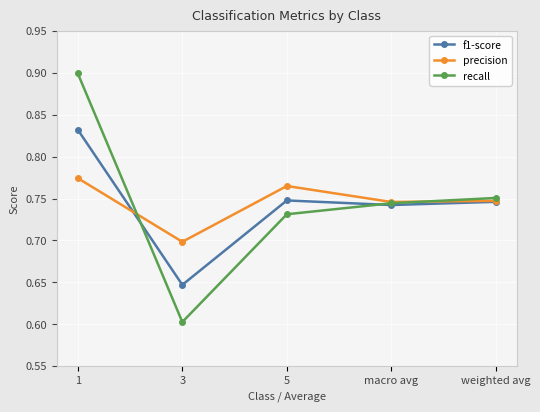

What is the difference between the maximum and minimum values in the recall series?

0.3